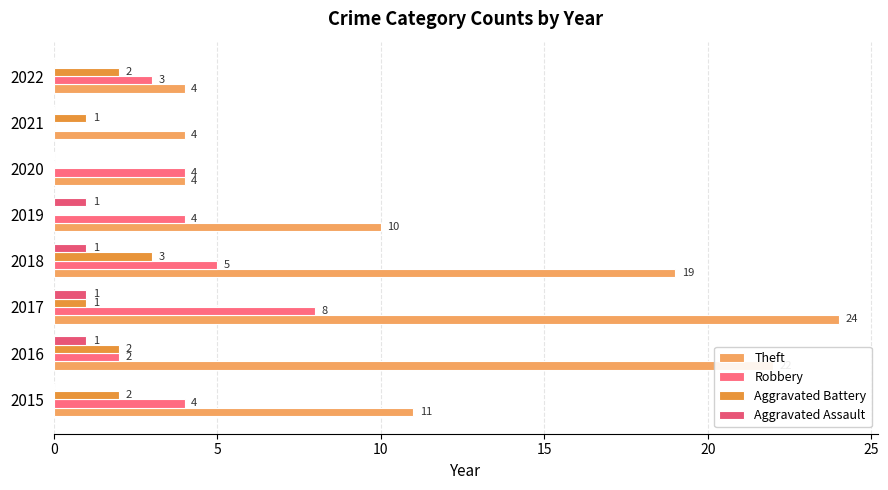

How many distinct data groups are displayed?

4